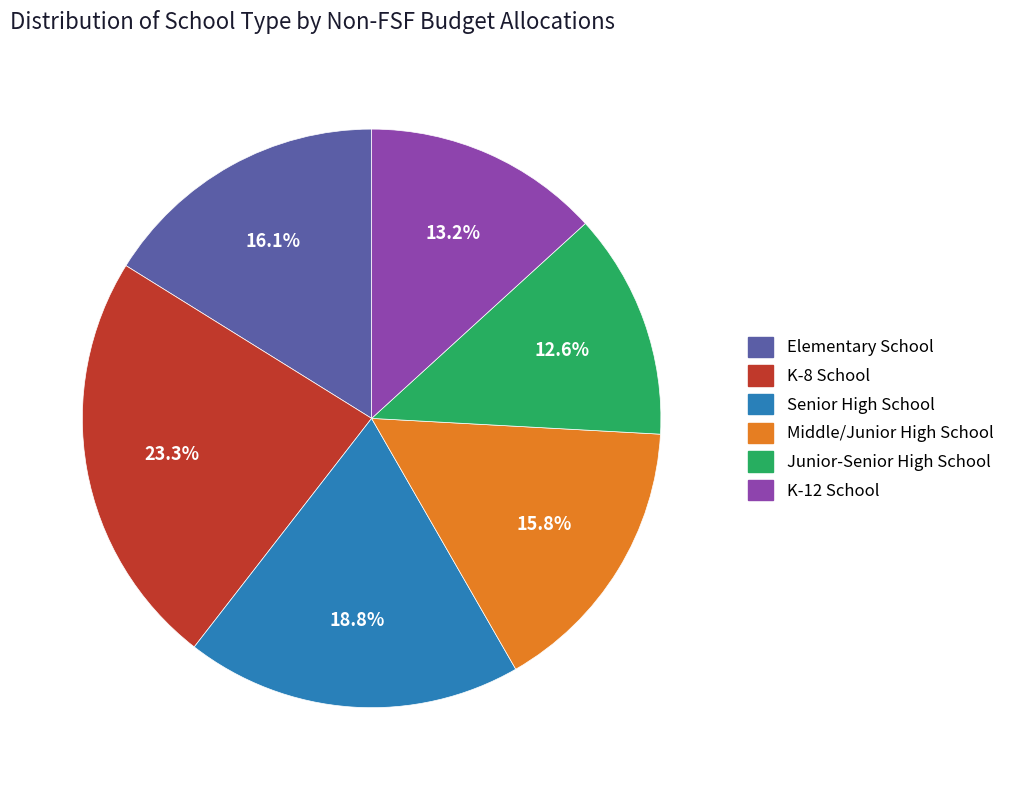

Approximately how many times larger is the value at K-8 School compared to Junior-Senior High School?

1.8